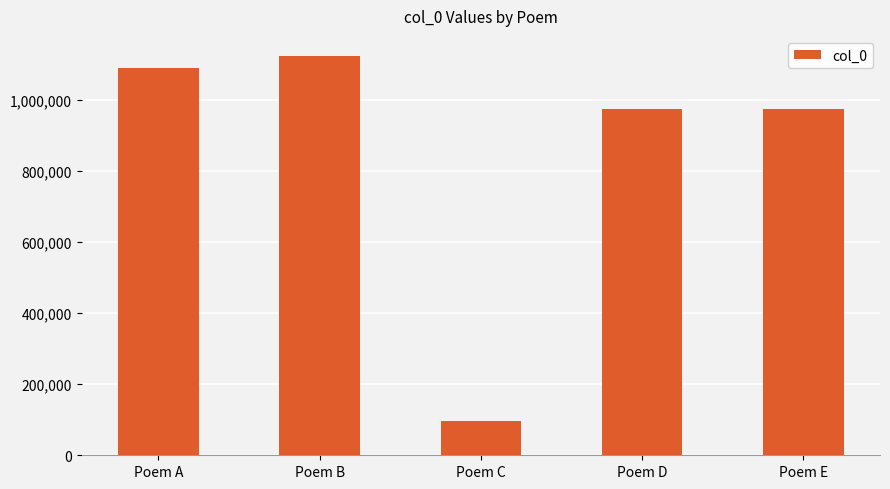

Which category has the lowest value across all series?

Poem C